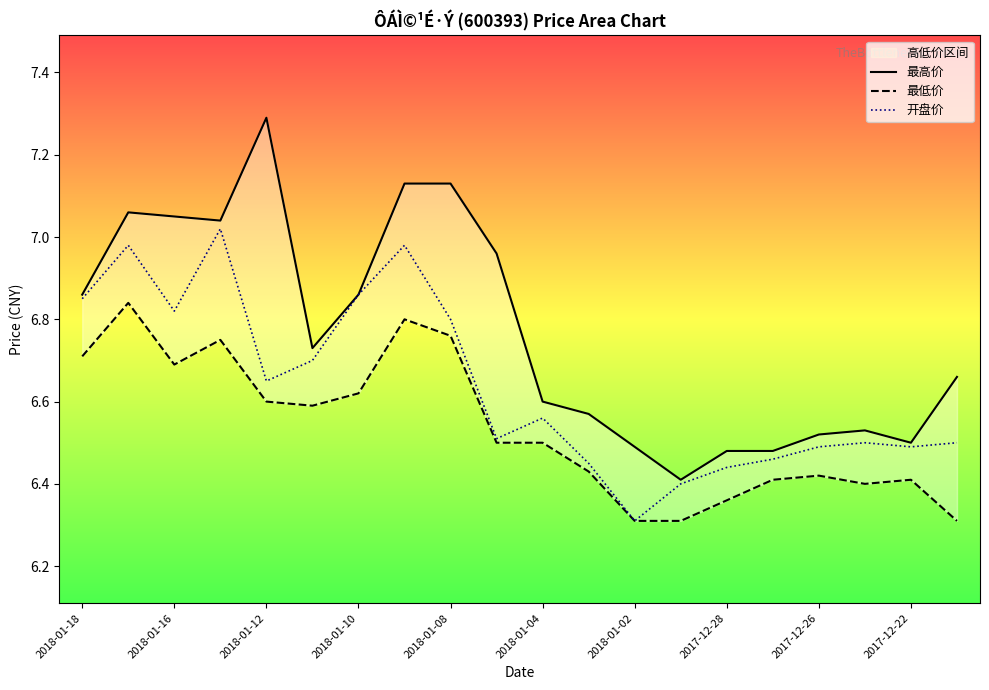

Which series has the largest total across all categories?

最高价